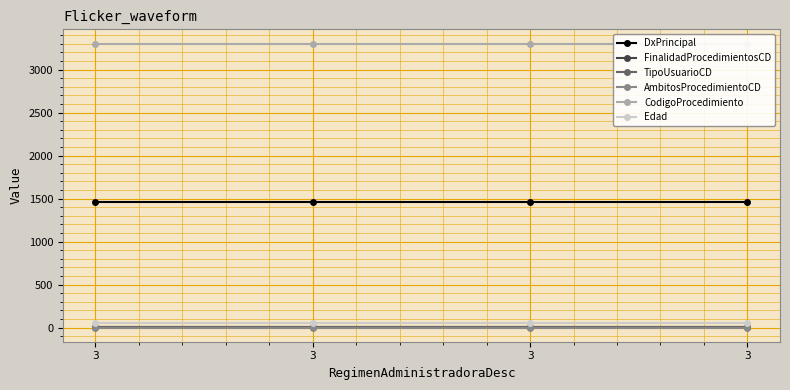

Is this an area chart (filled region under the line)?

No